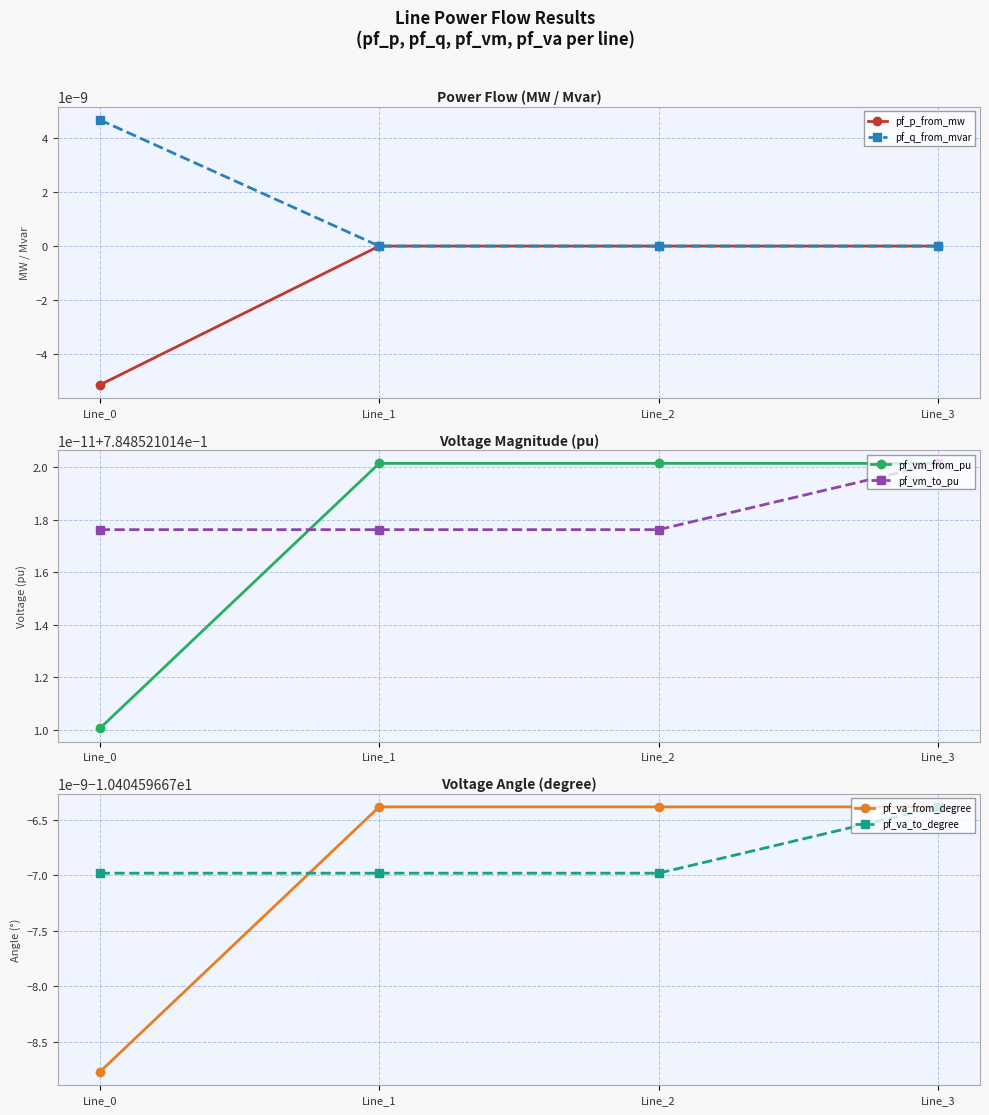

Does the chart have visible grid lines?

Yes